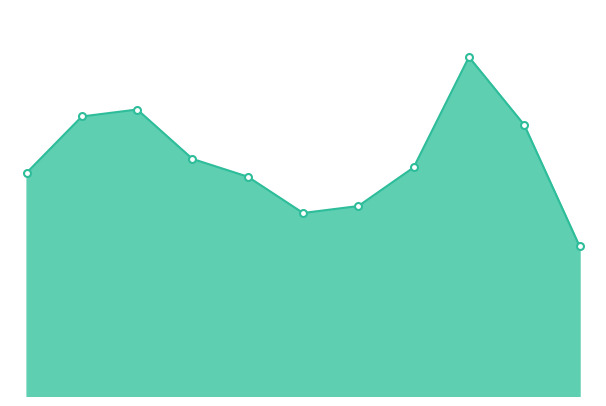

How many lines are shown in the chart?

1